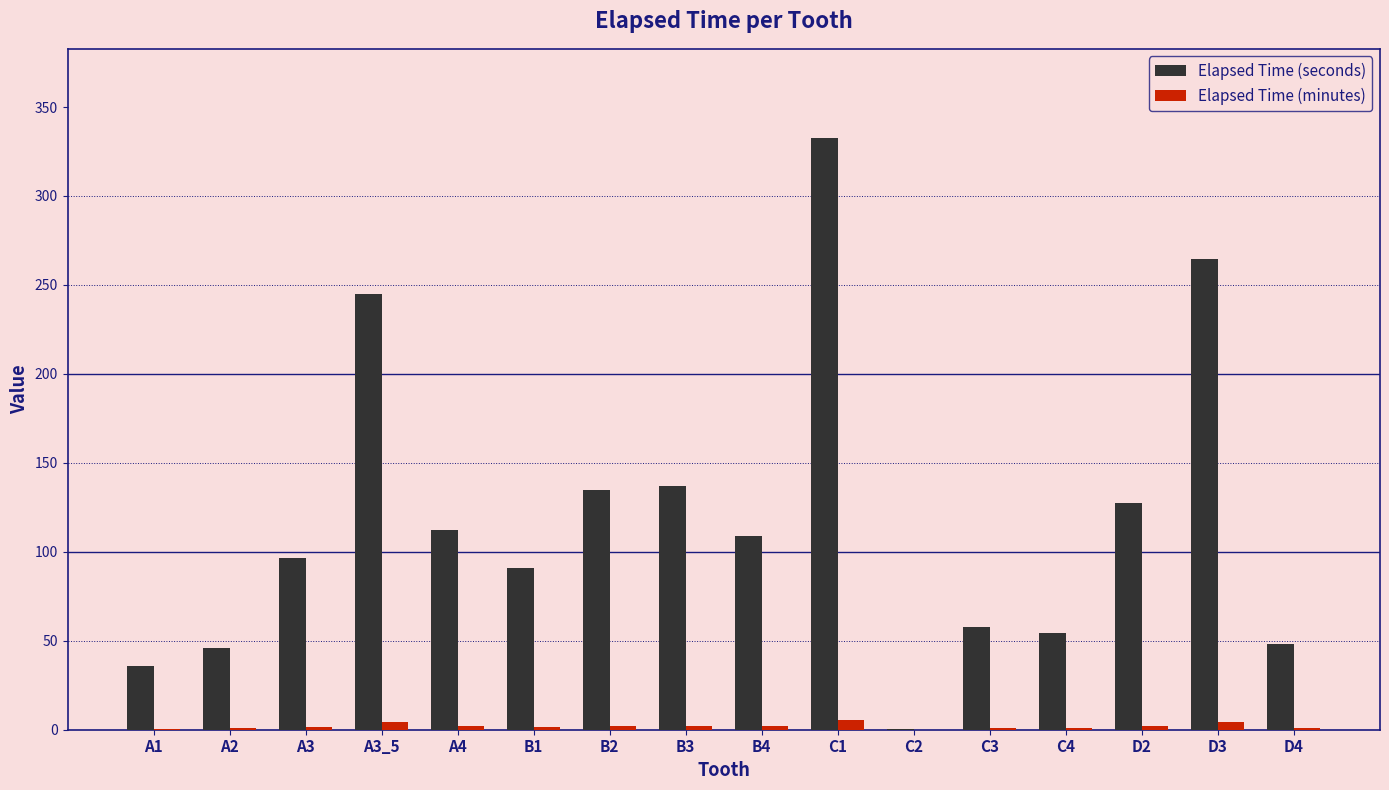

Between A3_5 and D2, which series saw the biggest shift?

Elapsed Time (seconds)